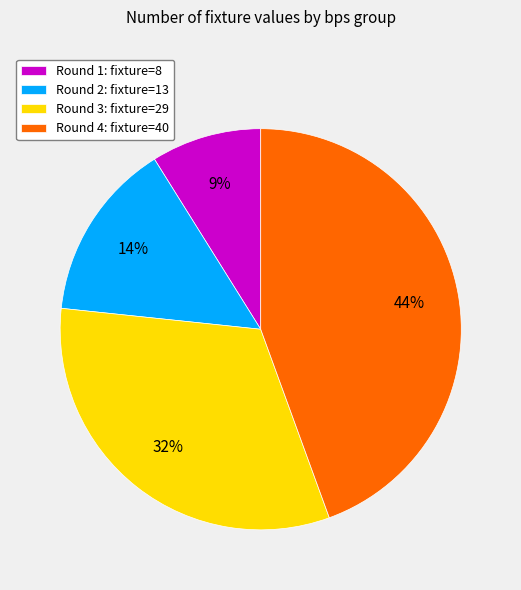

Which category has the smallest portion of the pie?

Round 1: fixture=8